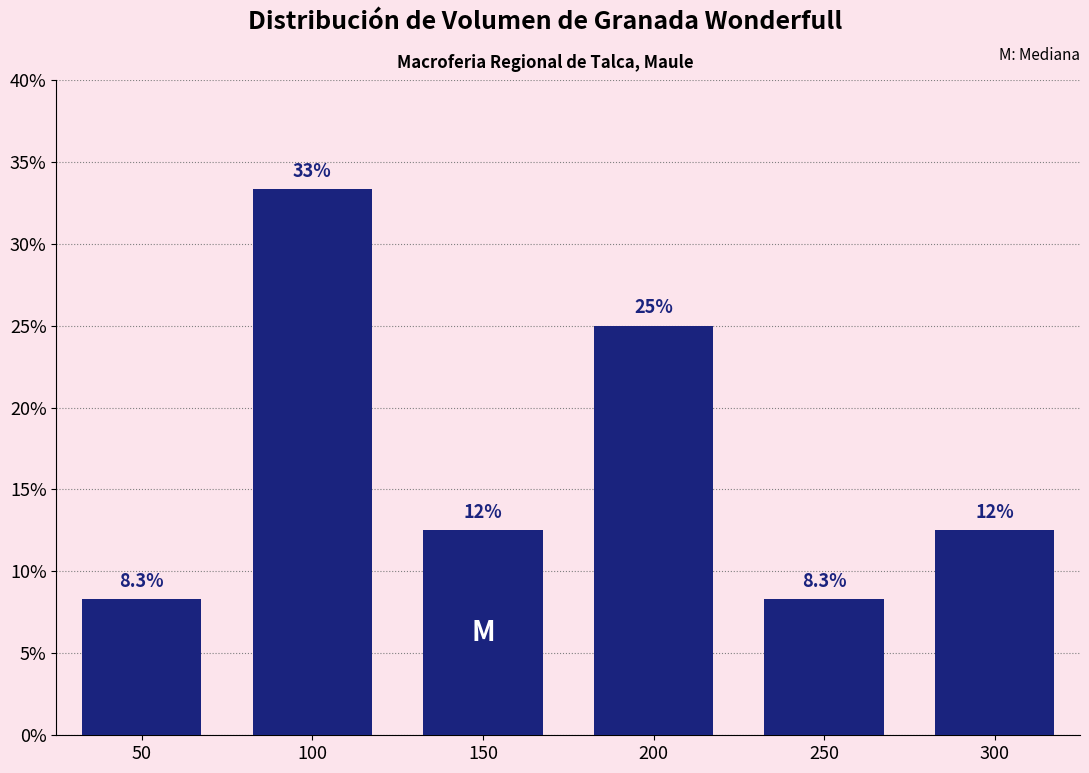

Reading left to right, list all the values displayed in this chart.

50=8.3	100=33.3	150=12.5	200=25.0	250=8.3	300=12.5